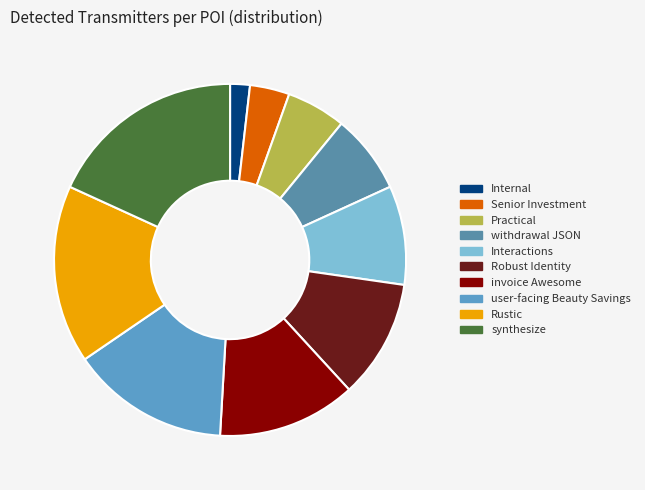

Rank the categories by value from lowest to highest.

Internal, Senior Investment, Practical, withdrawal JSON, Interactions, Robust Identity, invoice Awesome, user-facing Beauty Savings, Rustic, synthesize